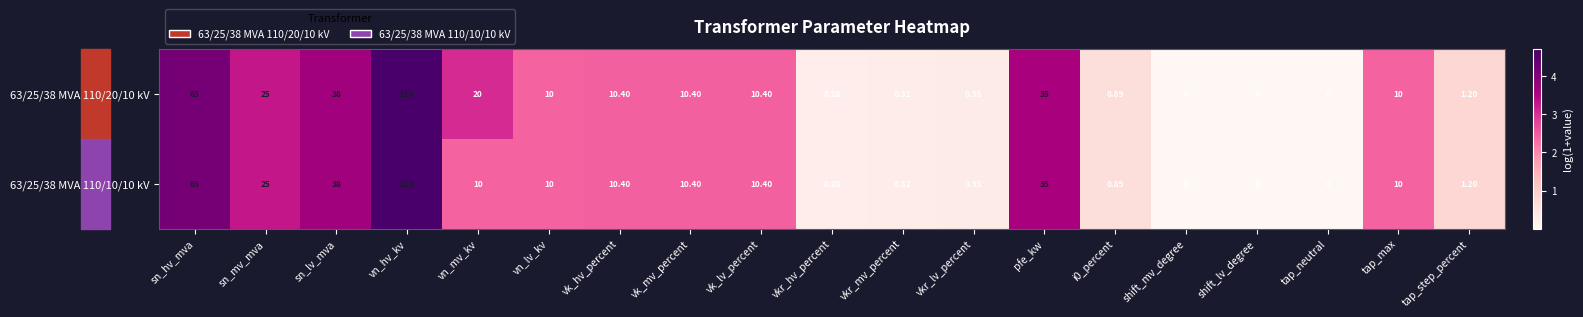

List the series in order of their overall mean, highest first.

63/25/38 MVA 110/20/10 kV, 63/25/38 MVA 110/10/10 kV